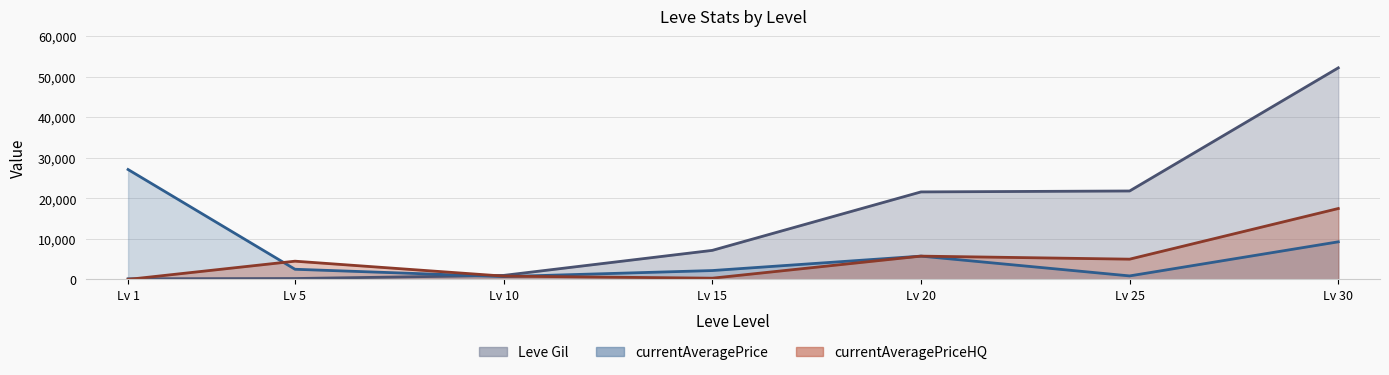

What are all the series names shown in the legend?

Leve Gil, currentAveragePrice, currentAveragePriceHQ